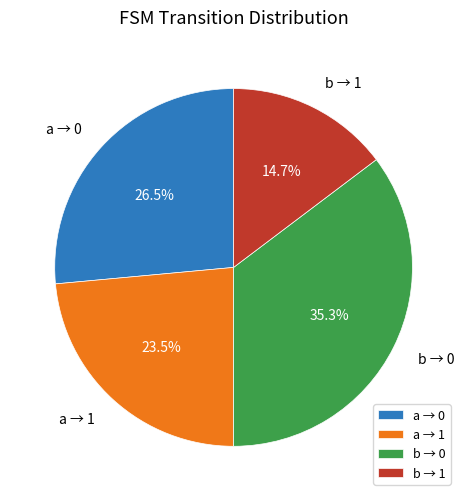

Is a → 0 the majority of the pie?

No